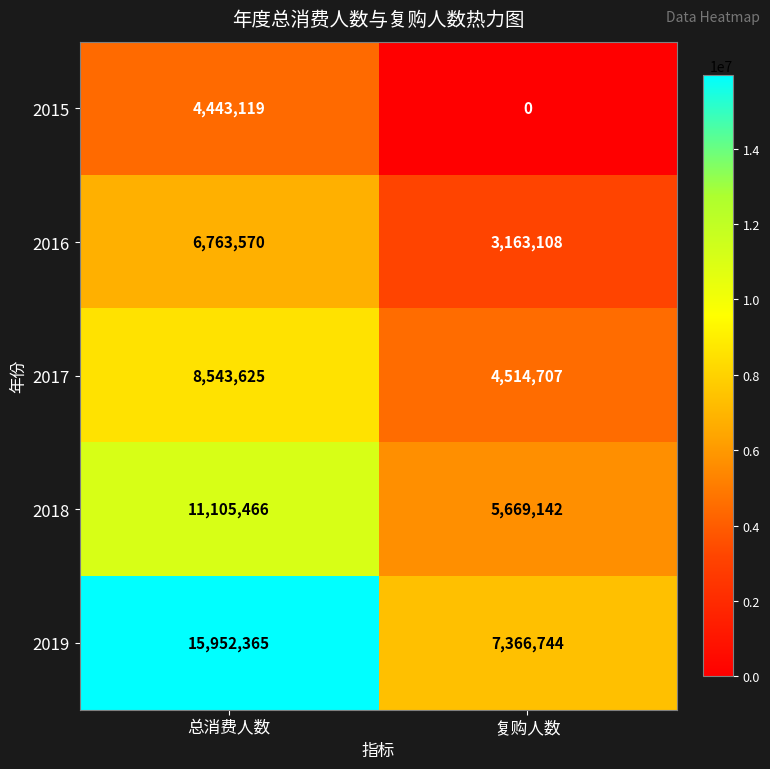

What value does the 2019 series have at 总消费人数, to the nearest 100?

15952400